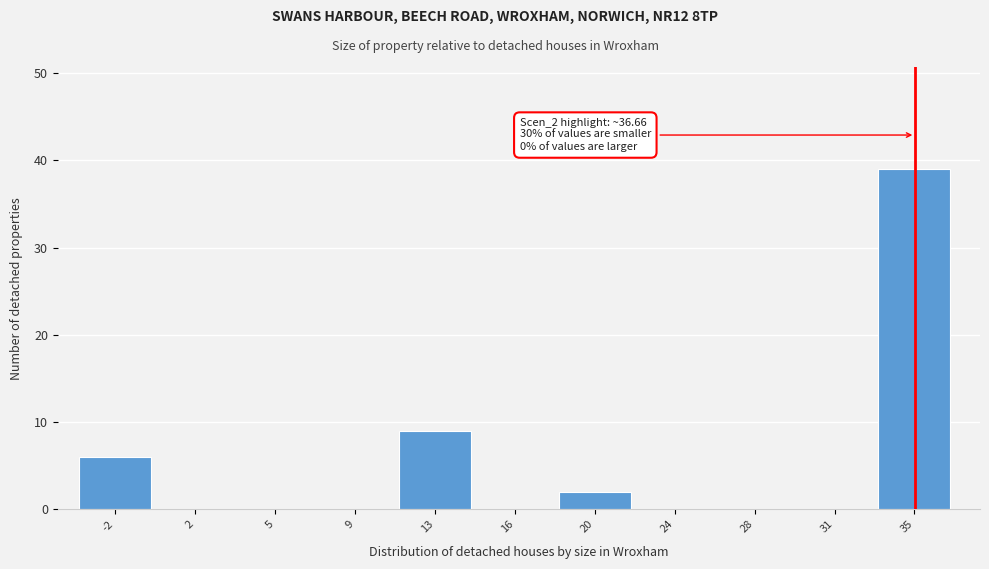

Reading left to right, list all the values displayed in this chart.

-2=6	2=0	5=0	9=0	13=9	16=0	20=2	24=0	28=0	31=0	35=39